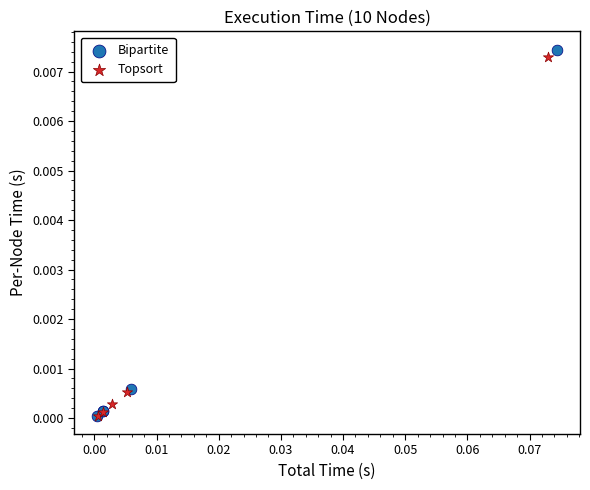

Which series reaches the maximum Y coordinate?

Bipartite